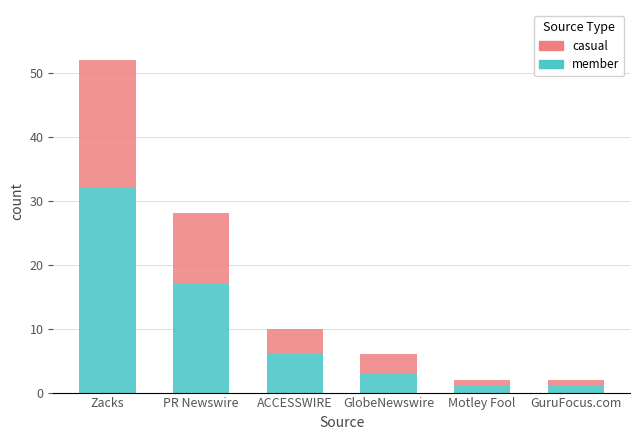

Is it true that member equals 17 at PR Newswire?

True